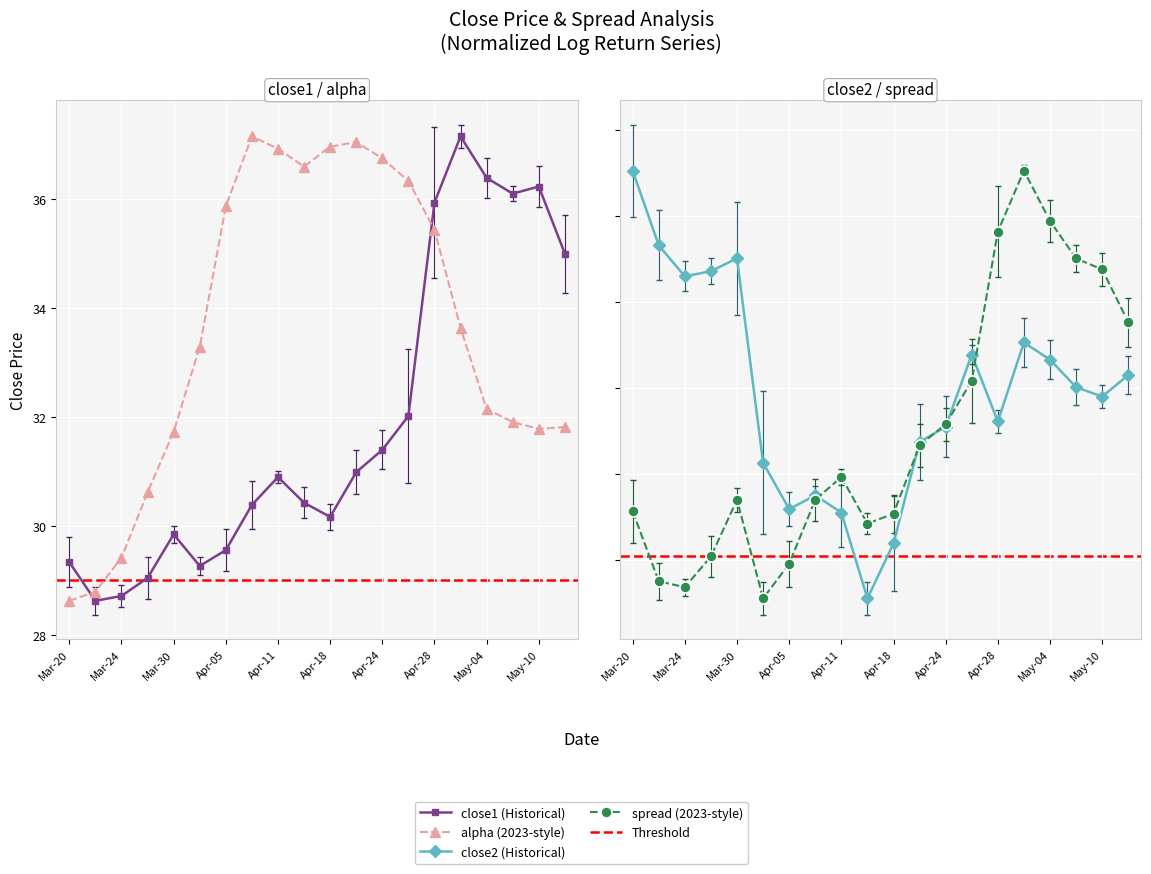

What is the greatest value displayed?

37.1